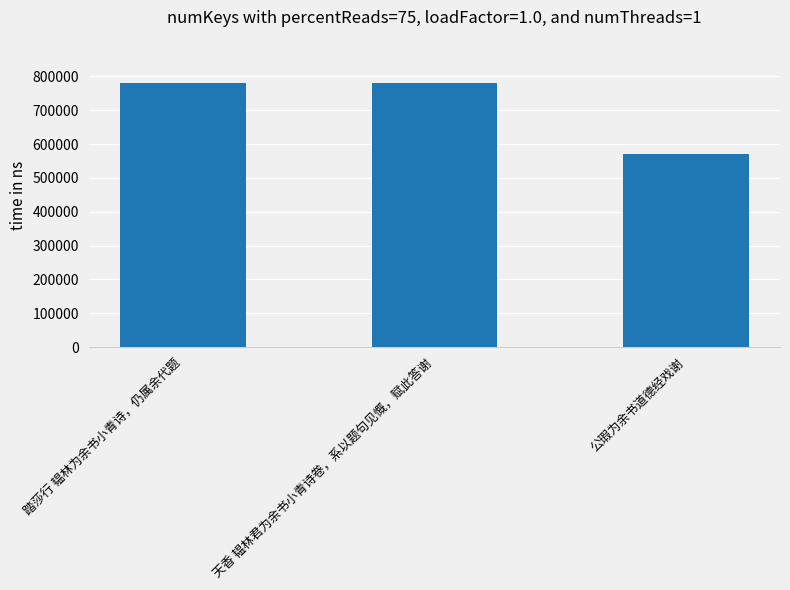

What is the average value?

709150